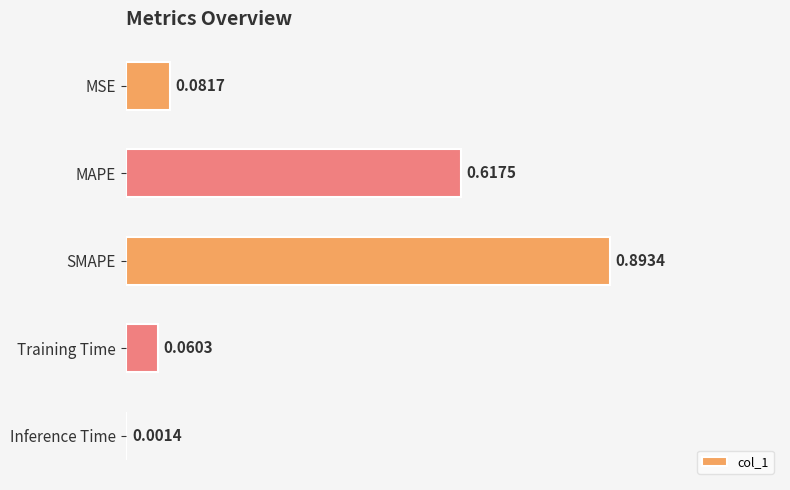

What is the sum of the values at Training Time and MAPE?

0.7